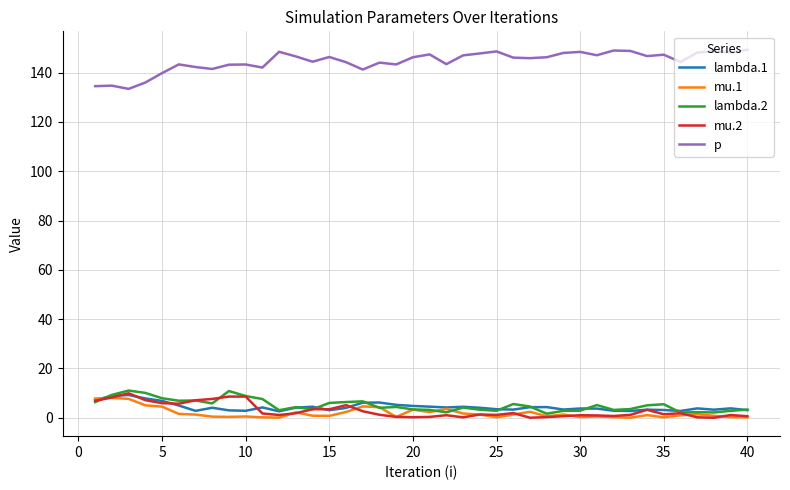

Which series has the largest total across all categories?

p